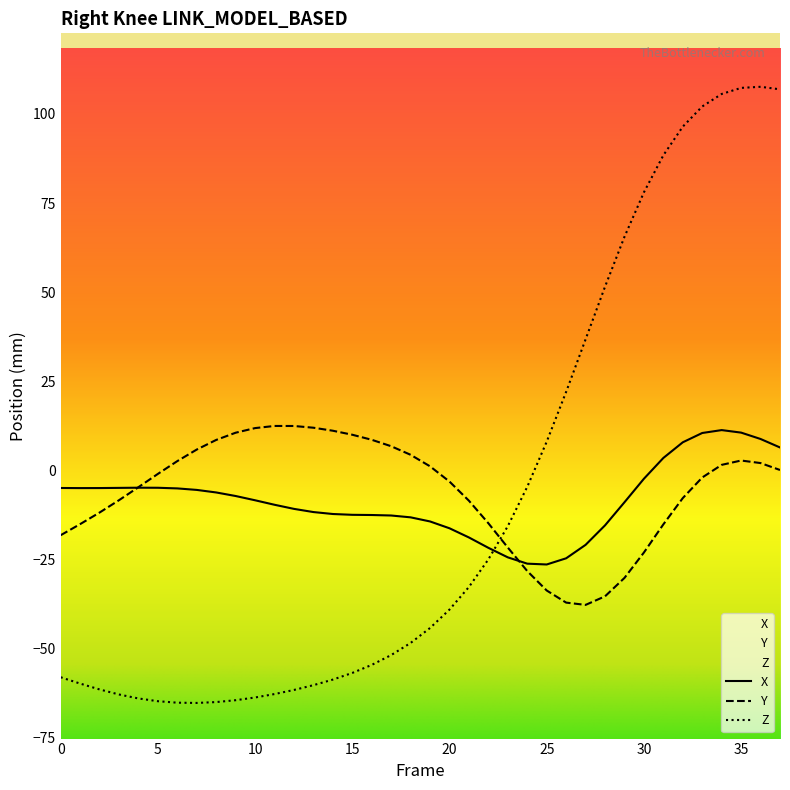

At which label does Z first exceed -44?

20